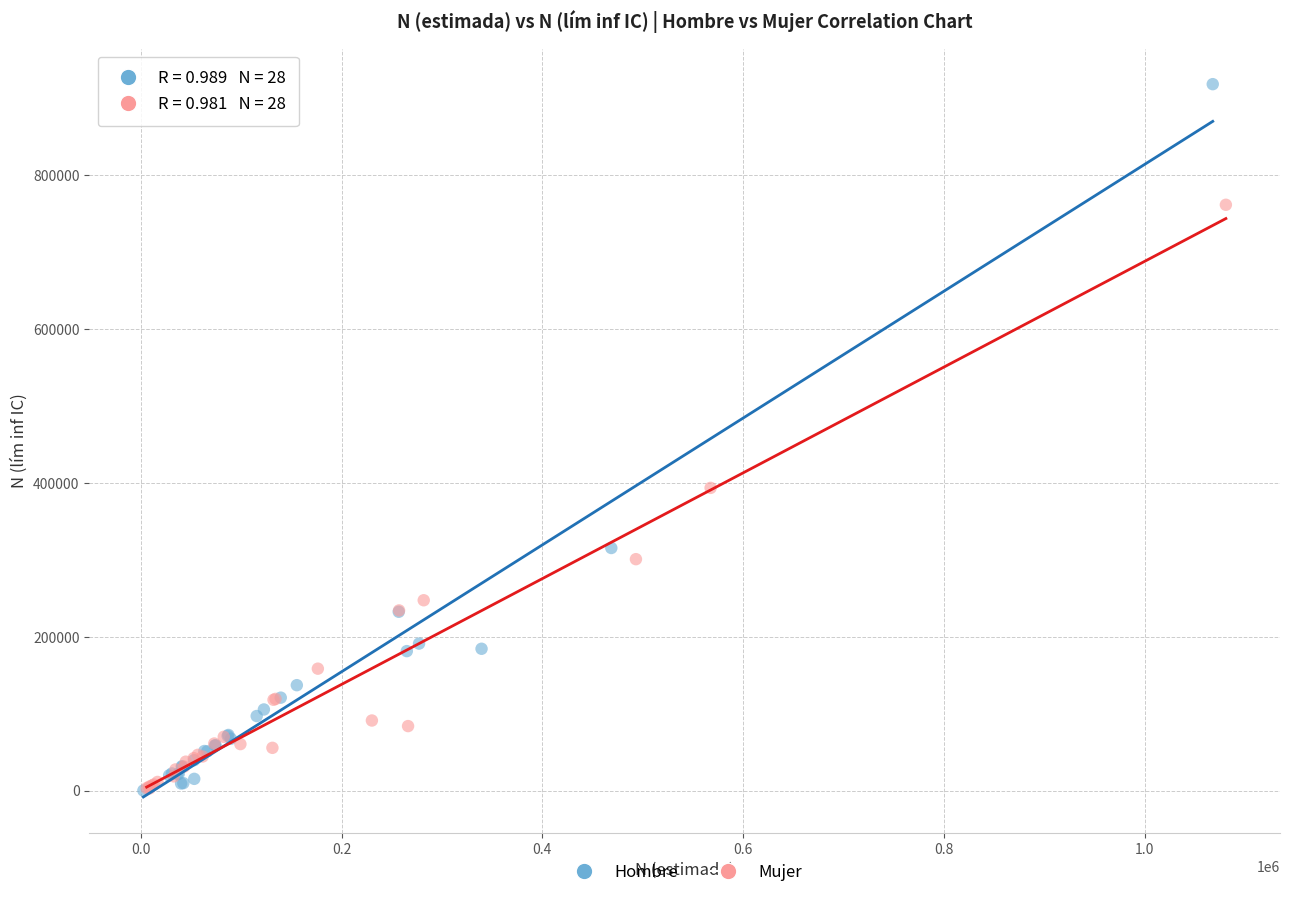

Which series has the widest spread of Y values?

Hombre